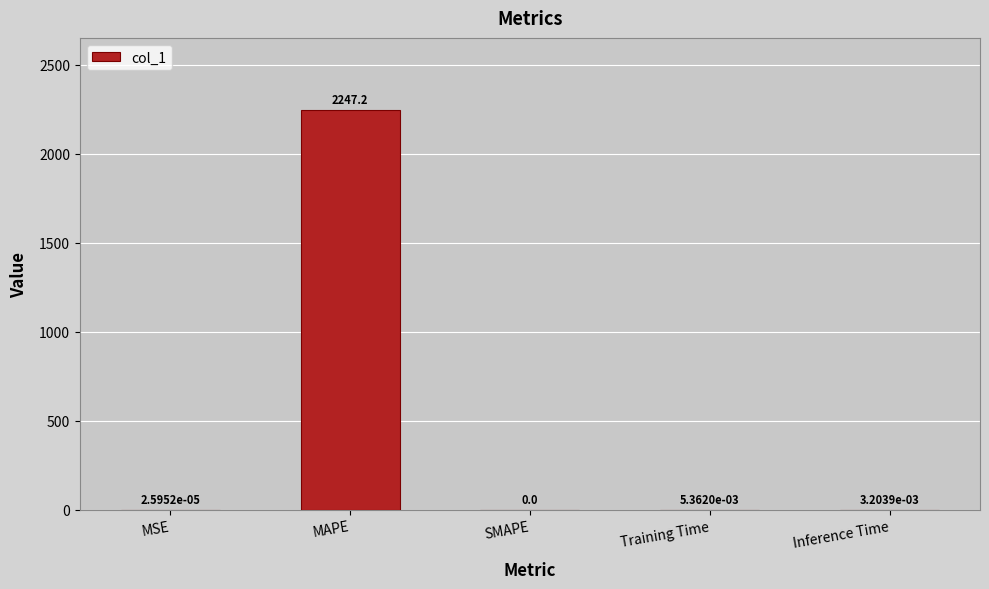

Where is the data nearest to the value 1123?

Training Time